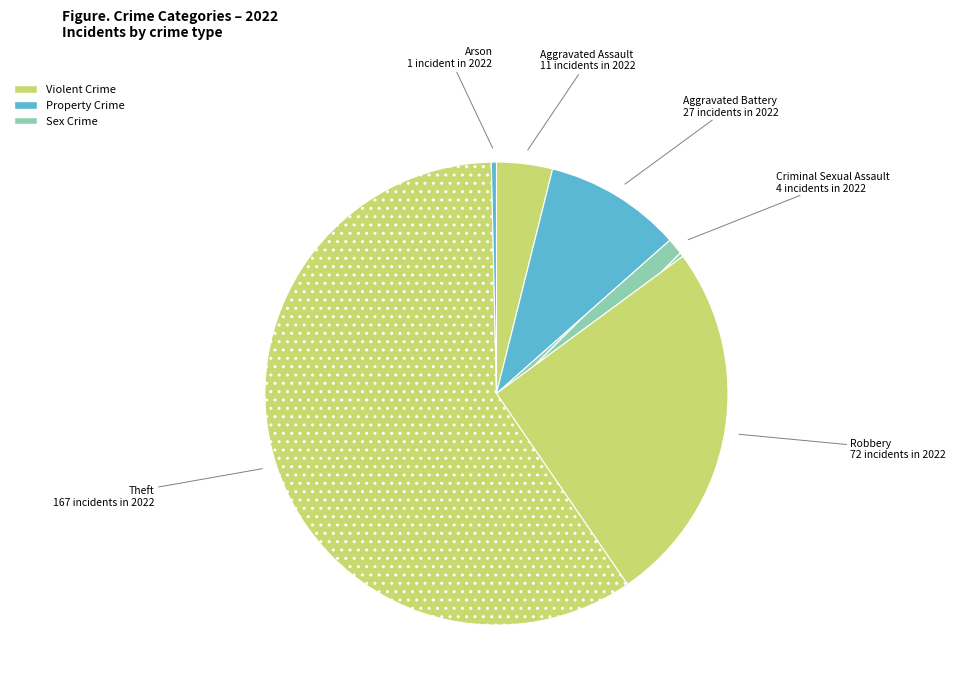

Is there a majority slice in this chart?

Yes